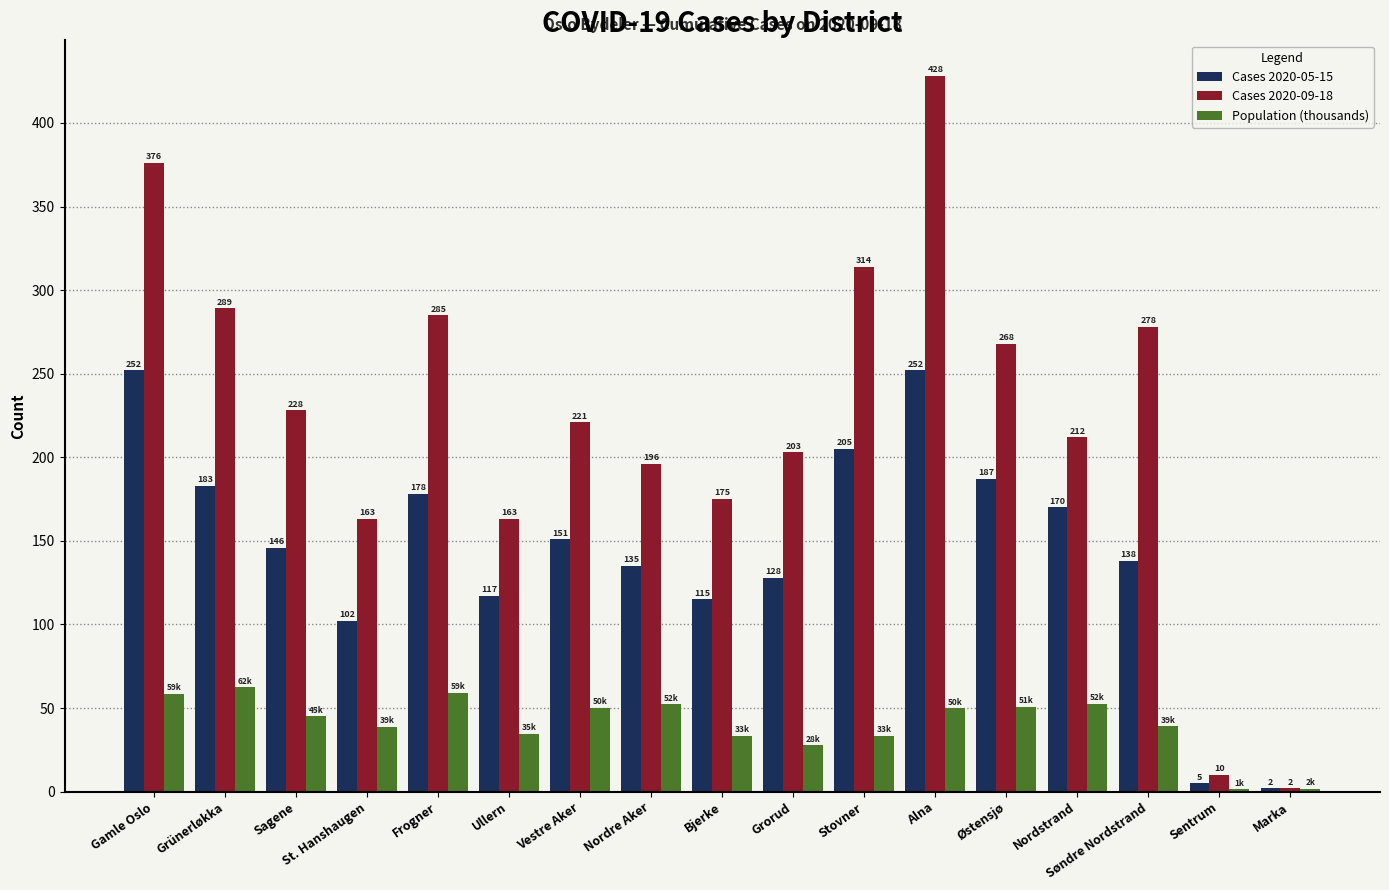

What is the difference between the maximum and second lowest values in the Cases 2020-05-15 series?

247.0